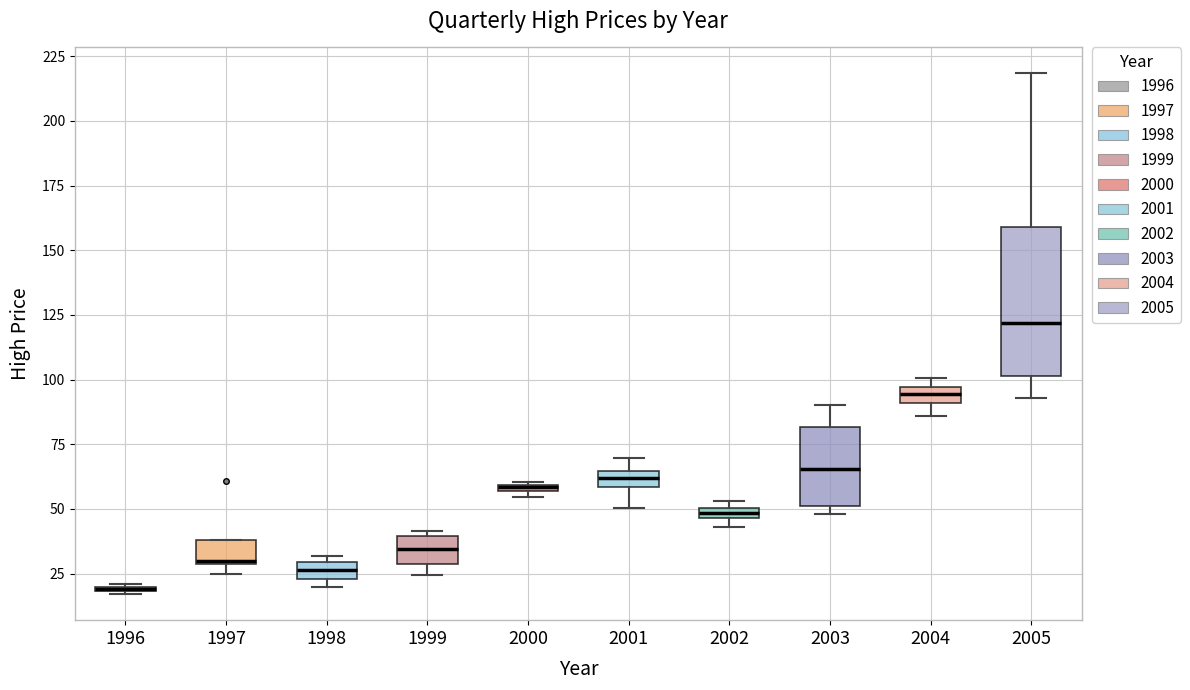

Which box is the tallest, from its lower edge to its upper edge?

2005